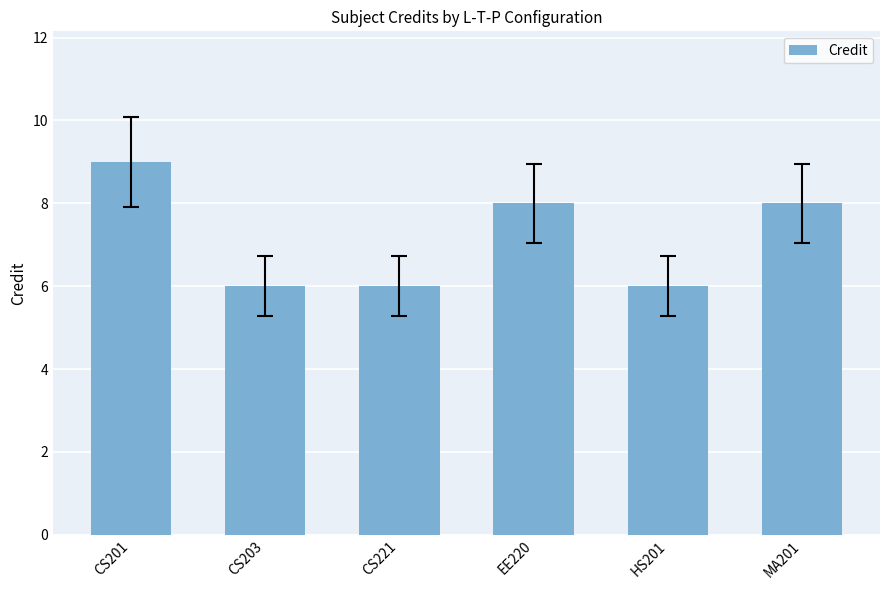

Reading right to left, extract all data points from this chart.

MA201=8	HS201=6	EE220=8	CS221=6	CS203=6	CS201=9